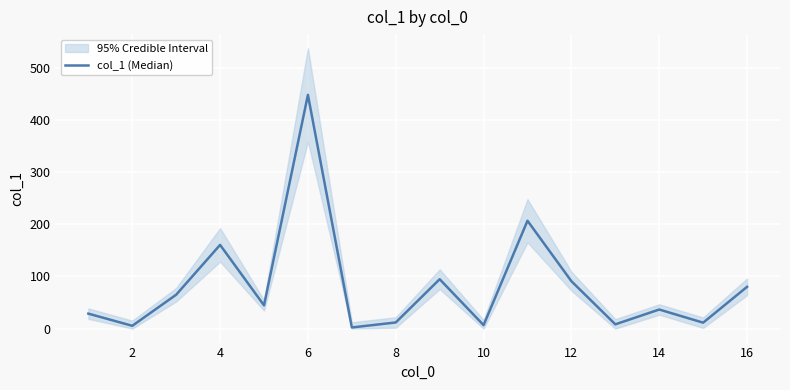

How many lines are shown in the chart?

1